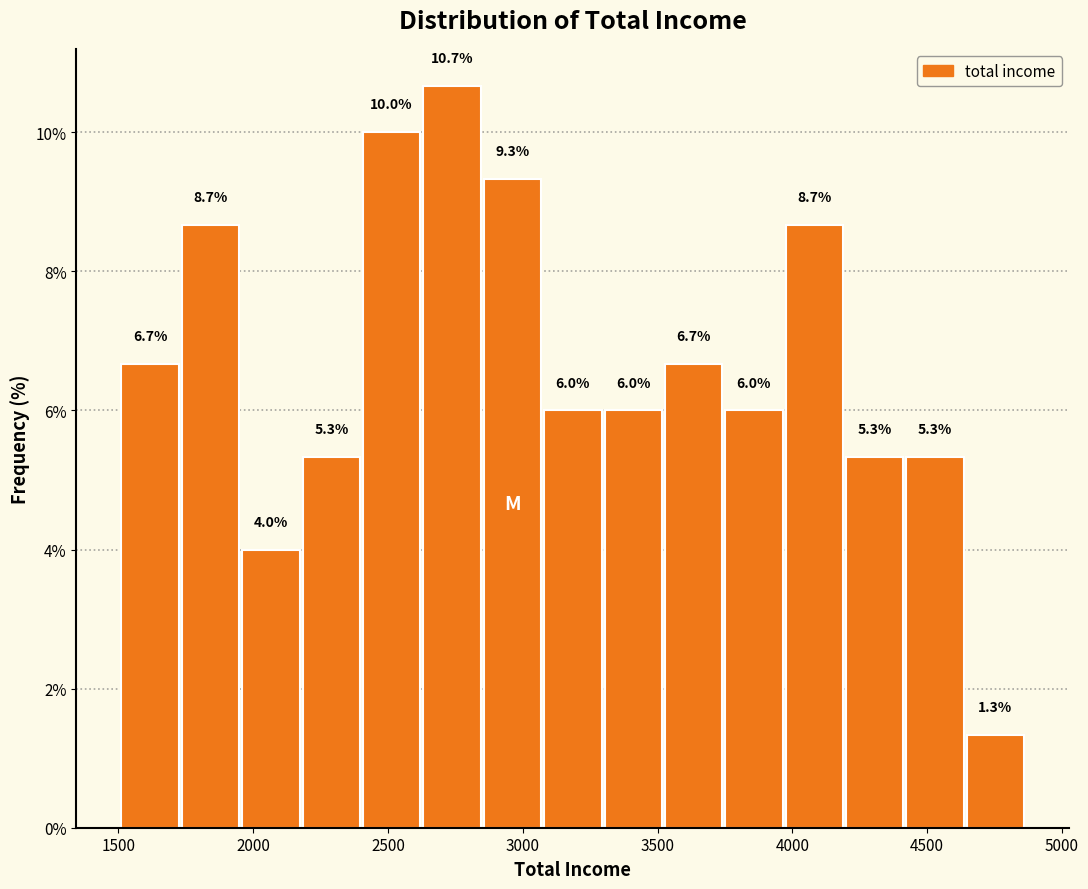

What is the height of the bar covering 3300 to 3550 on the x-axis? The bar edges are not printed on the chart, so give them approximately, as read against the axis.

6.0